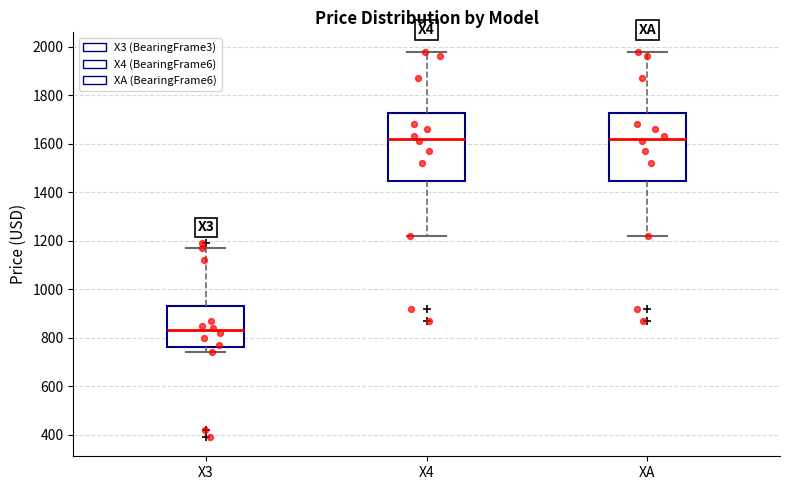

Where is the upper edge of the box for X3 on the y-axis? The values are not printed on the chart, so give them approximately, as read against the axis.

940